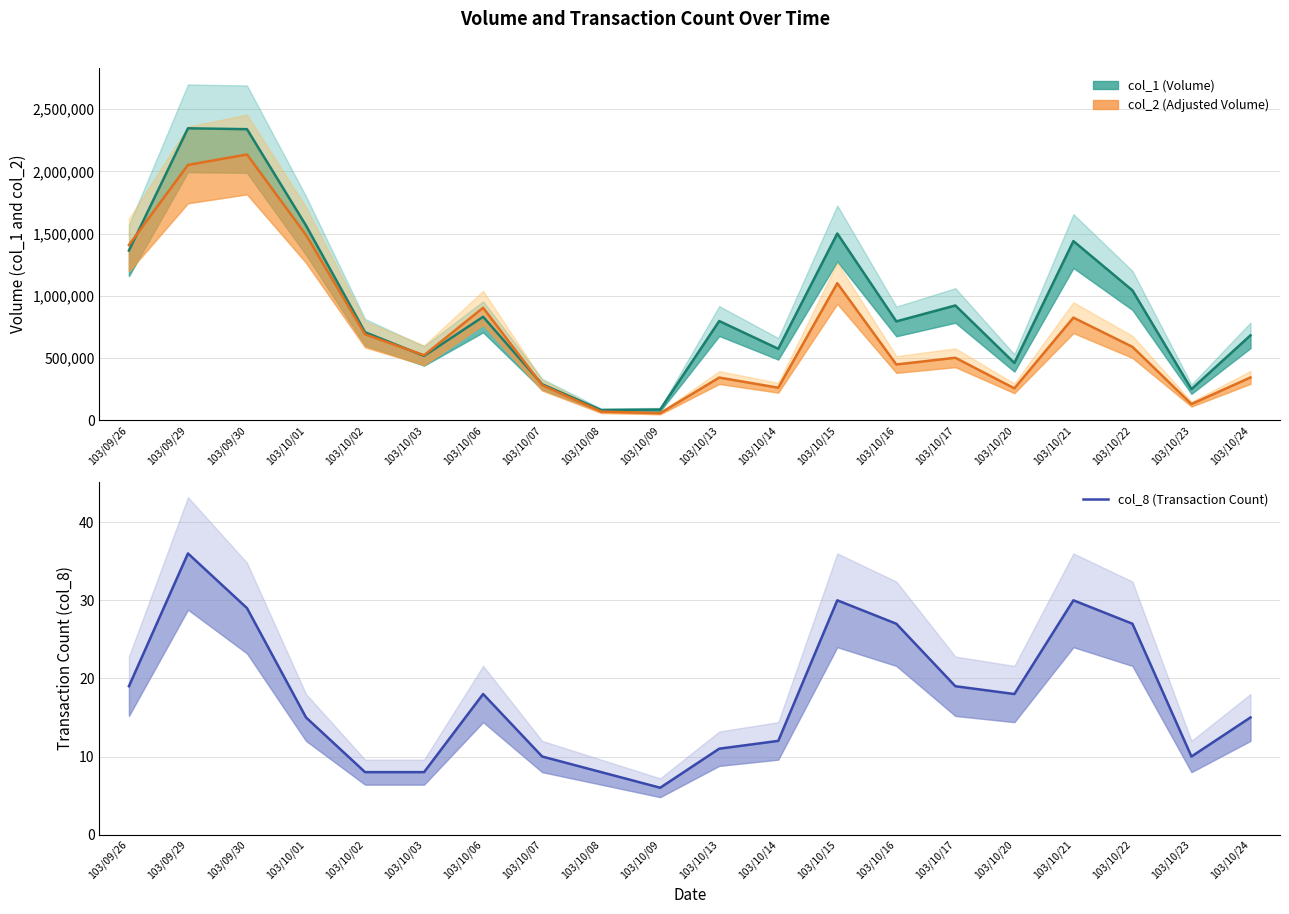

Reading left to right, what are all the values shown in this chart?

col_1 (Volume): 103/09/26=1364000	103/09/29=2346000	103/09/30=2339000	103/10/01=1565000	103/10/02=708000	103/10/03=518000	103/10/06=832000	103/10/07=290000	103/10/08=83000	103/10/09=87000	103/10/13=798000	103/10/14=575000	103/10/15=1501000	103/10/16=795000	103/10/17=923000	103/10/20=461000	103/10/21=1440000	103/10/22=1044000	103/10/23=251000	103/10/24=683000
col_2 (Adjusted Volume): 103/09/26=1408670	103/09/29=2051860	103/09/30=2135680	103/10/01=1489040	103/10/02=691280	103/10/03=523520	103/10/06=904480	103/10/07=282960	103/10/08=70520	103/10/09=57900	103/10/13=343880	103/10/14=262250	103/10/15=1101620	103/10/16=448930	103/10/17=502930	103/10/20=257380	103/10/21=825300	103/10/22=590490	103/10/23=131020	103/10/24=345000
col_8 (Transaction Count): 103/09/26=19	103/09/29=36	103/09/30=29	103/10/01=15	103/10/02=8	103/10/03=8	103/10/06=18	103/10/07=10	103/10/08=8	103/10/09=6	103/10/13=11	103/10/14=12	103/10/15=30	103/10/16=27	103/10/17=19	103/10/20=18	103/10/21=30	103/10/22=27	103/10/23=10	103/10/24=15